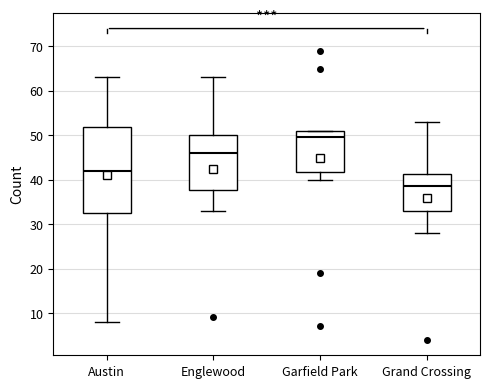

Which box's median line is the highest?

Garfield Park